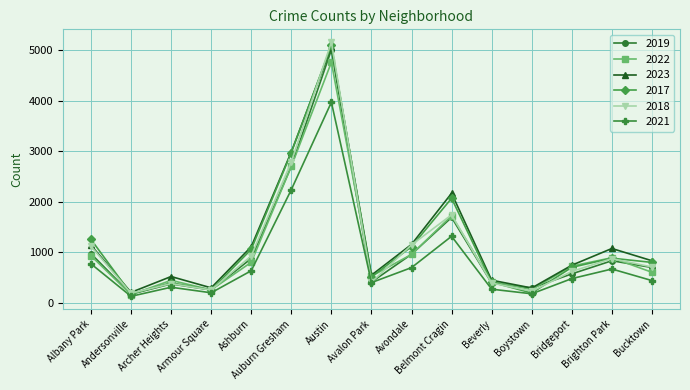

What is the spread (max minus min) of values at Armour Square?

98